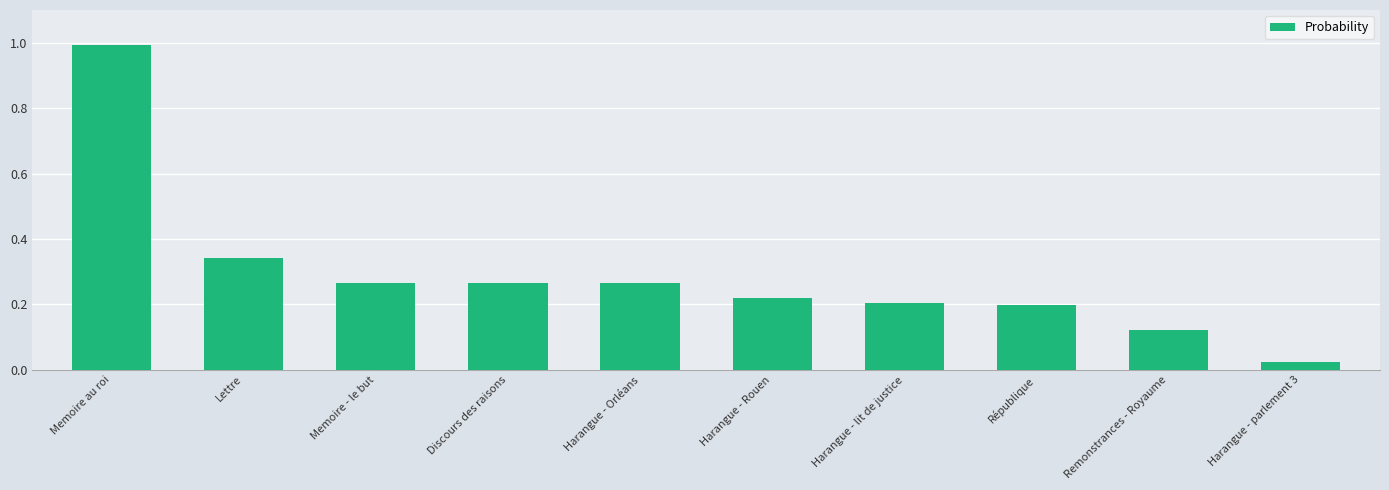

At which category does the chart reach its peak across all series?

Memoire au roi